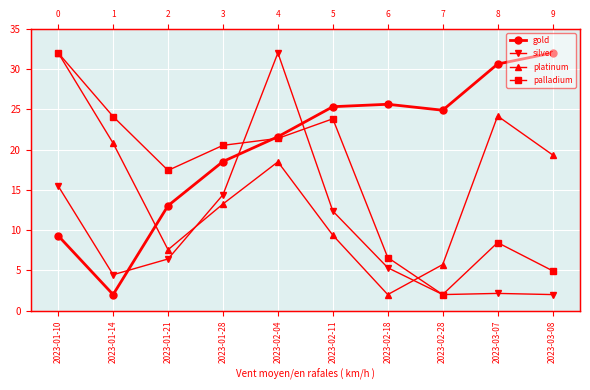

What is the difference between the silver values at 2023-02-04 and 2023-03-07?

29.9